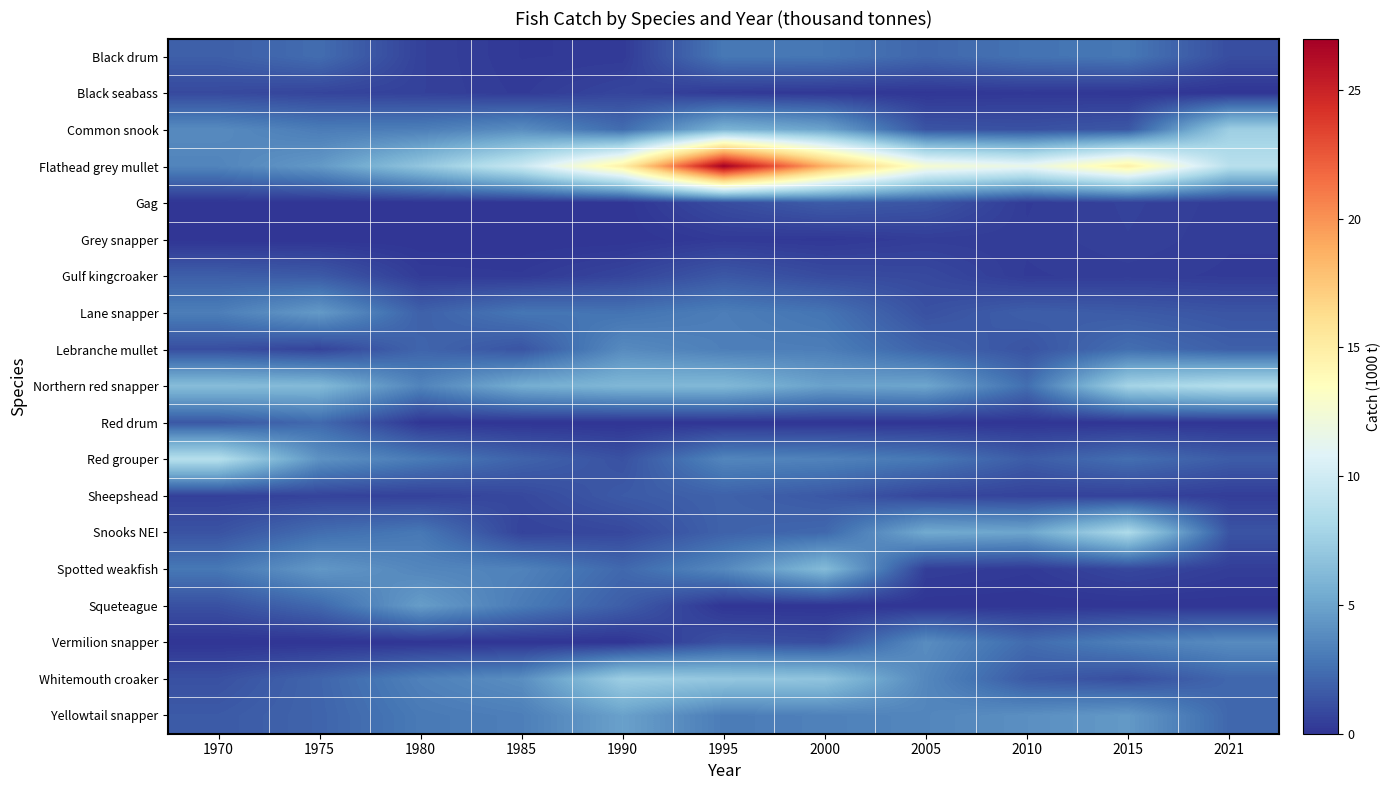

At which category does the chart reach its minimum across all series?

1970